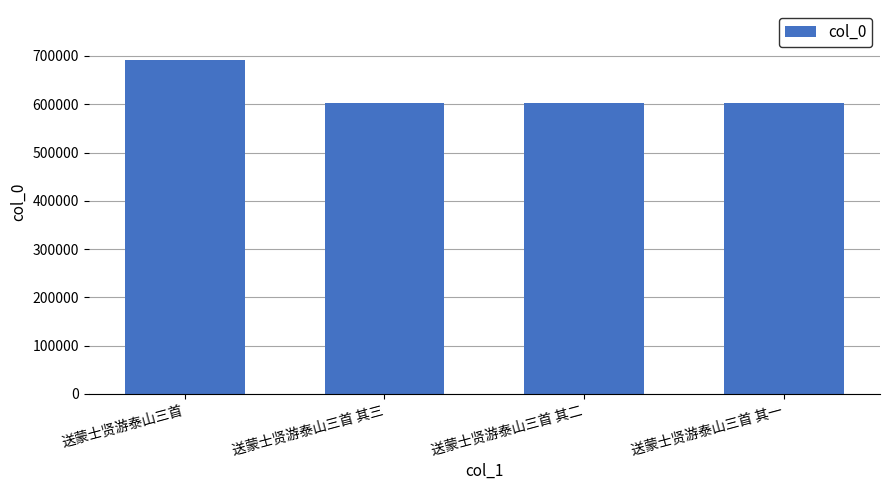

What is the difference between the maximum and minimum values?

88722